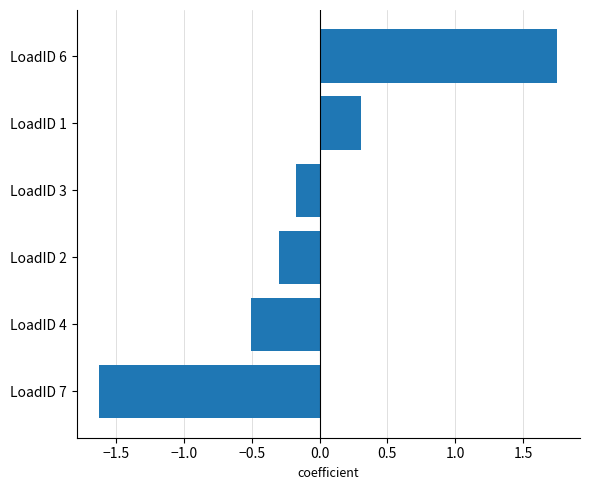

List the labels in order of value, largest first.

LoadID 6, LoadID 1, LoadID 3, LoadID 2, LoadID 4, LoadID 7